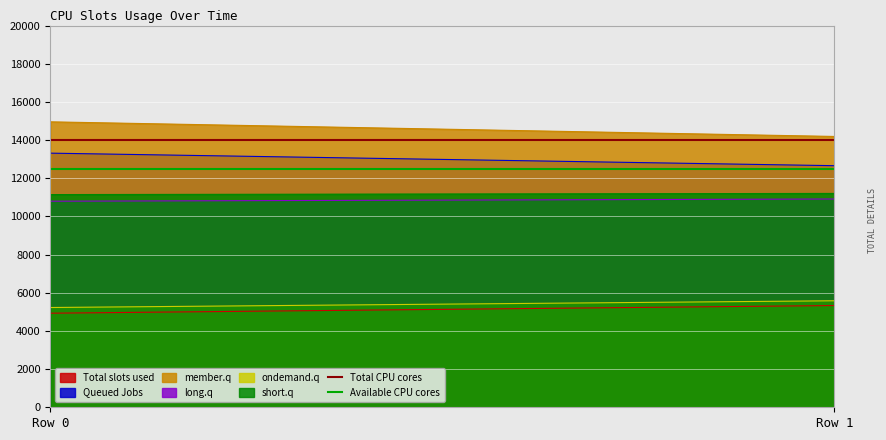

What is the sum of all Total CPU cores values?

28000